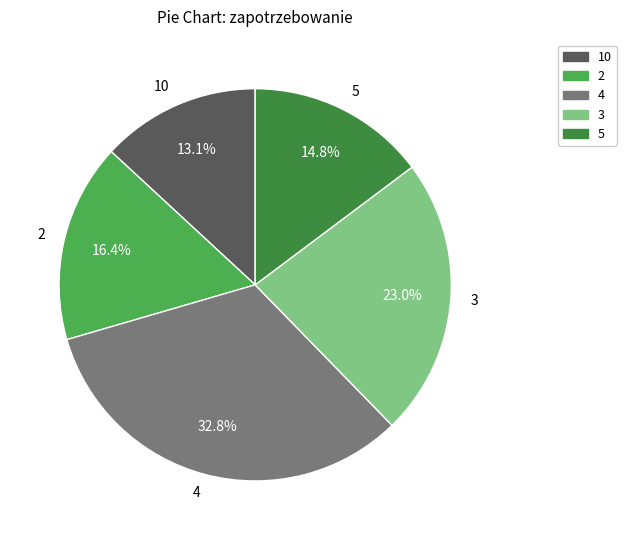

How many segments does this pie chart have?

5